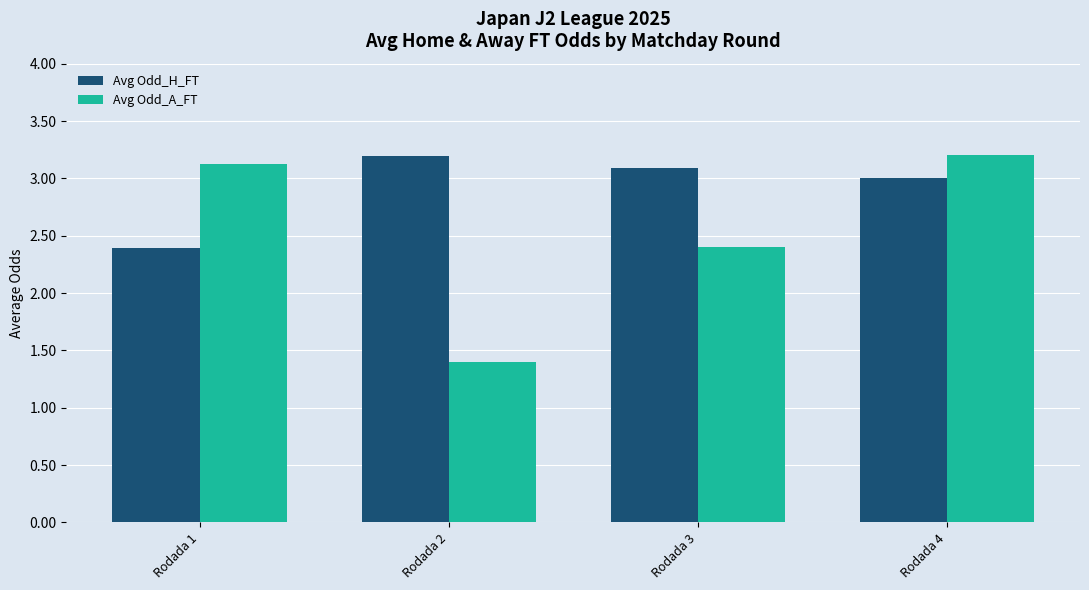

What is the smallest value displayed?

1.4